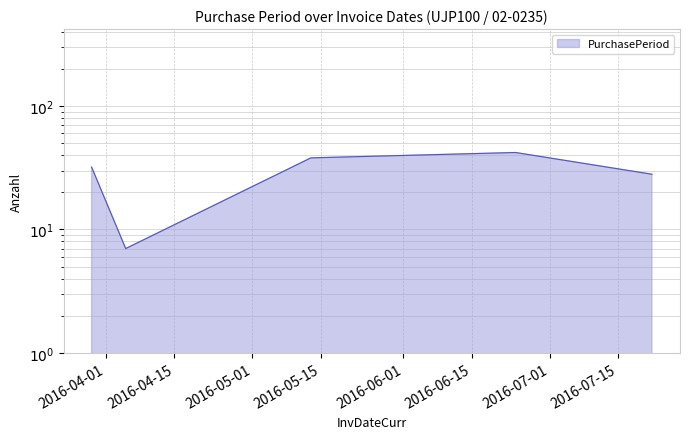

Count the number of data series in this chart.

1